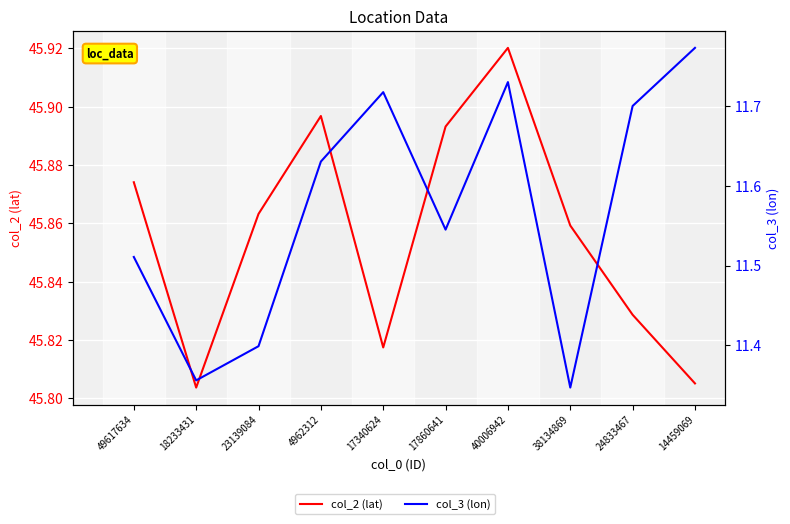

What is the label of the 2nd point from the right?

24833467